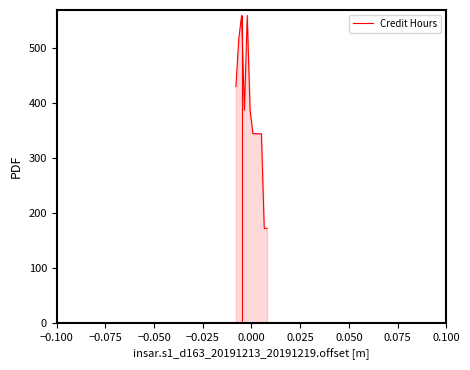

Reading left to right, list all the values displayed in this chart.

430.8	516.9	560.0	387.7	560.0	387.7	344.6	344.6	344.6	344.6	172.3	172.3